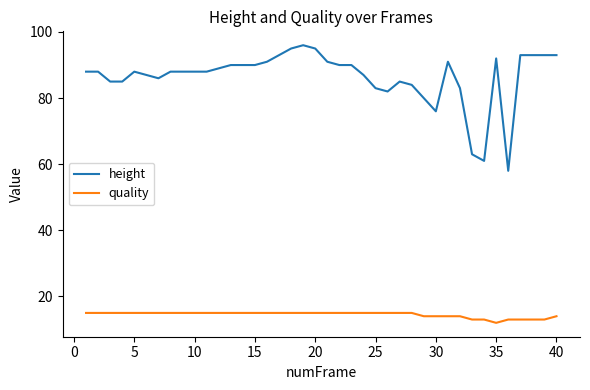

Which series has the largest total across all categories?

height